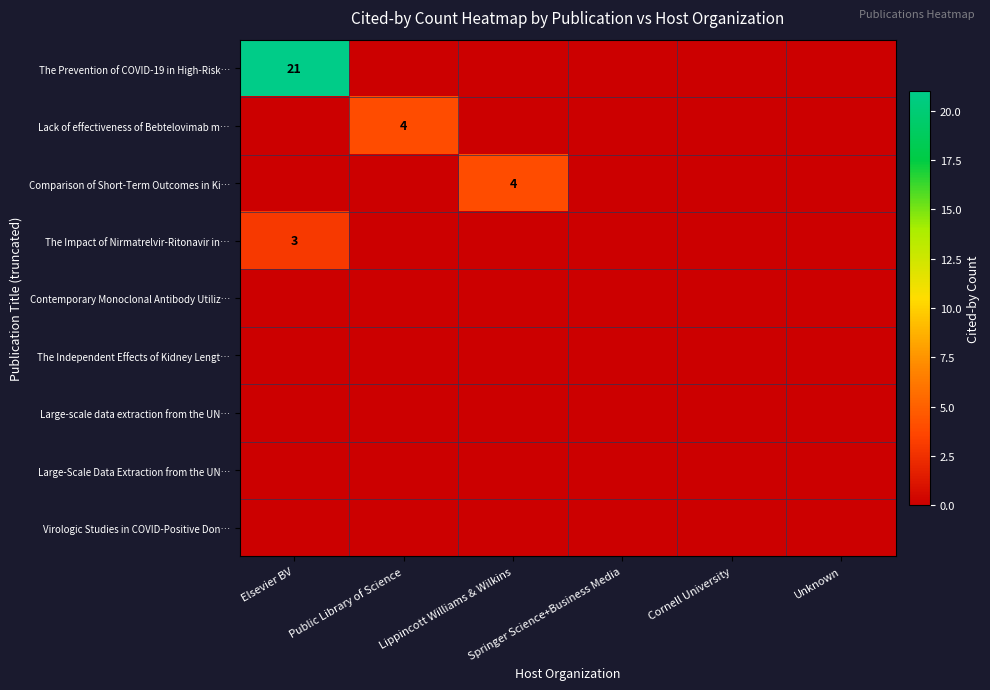

What is the total value across all series at Public Library of Science?

4